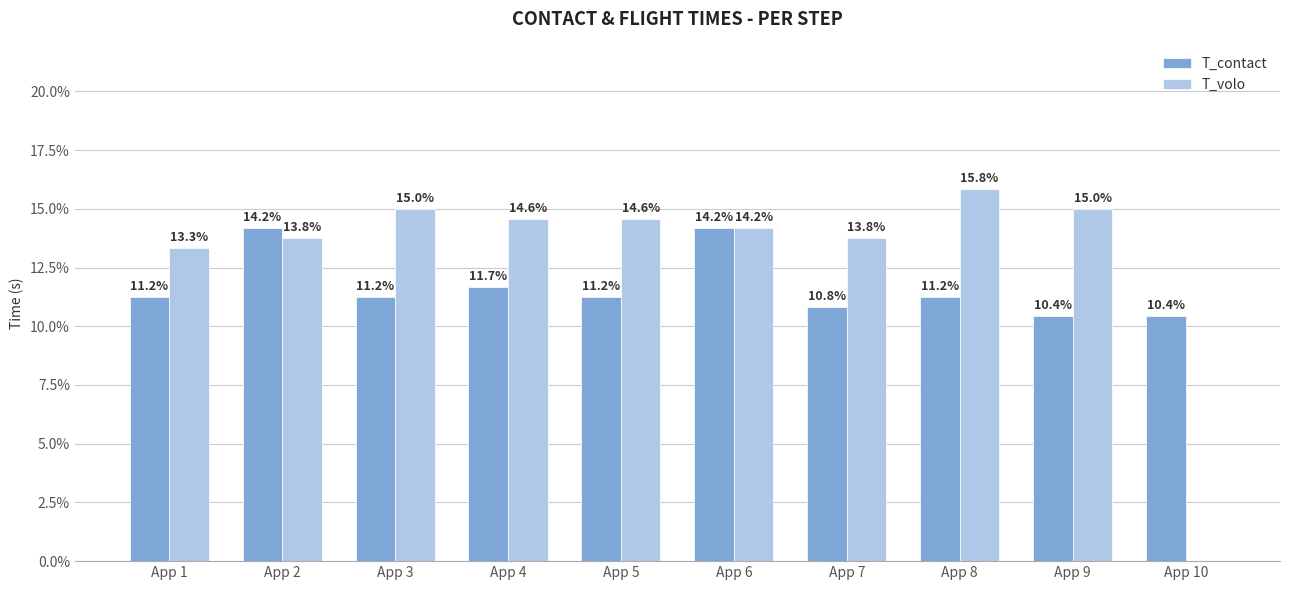

Are the bars grouped side by side (vs. stacked)?

Yes